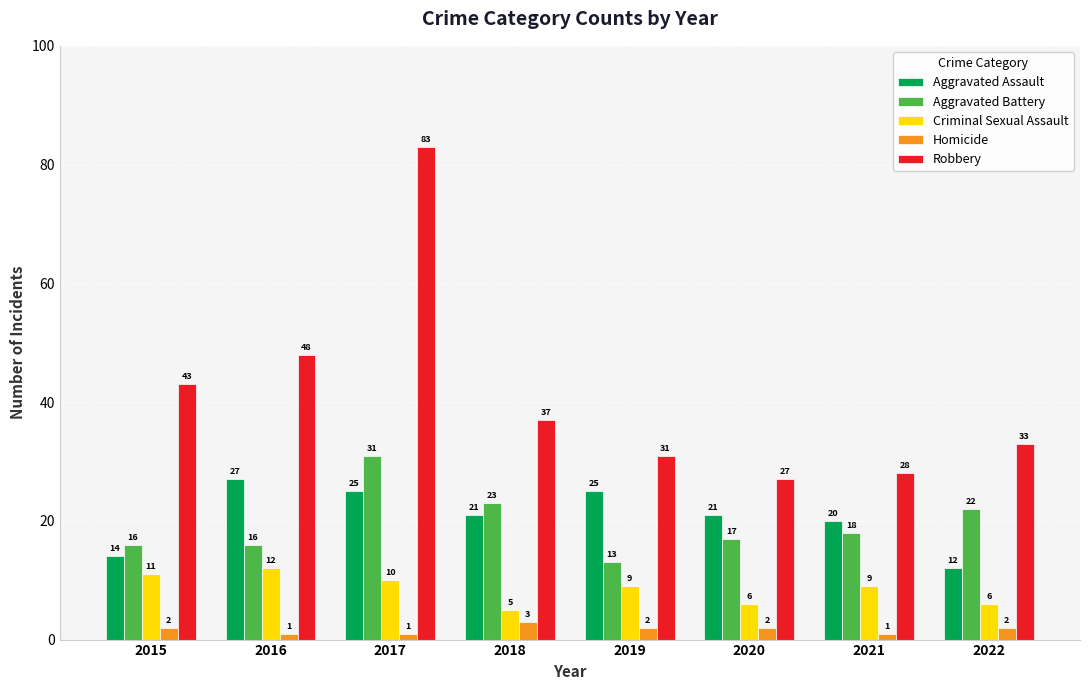

True or false: Aggravated Battery has a value of 22 at 2022.

True